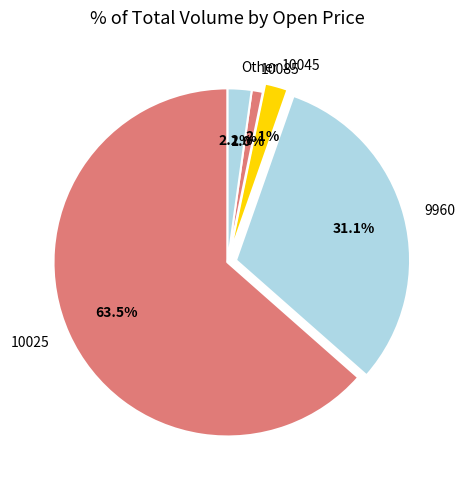

To the nearest percent, what is the average slice percentage?

20%